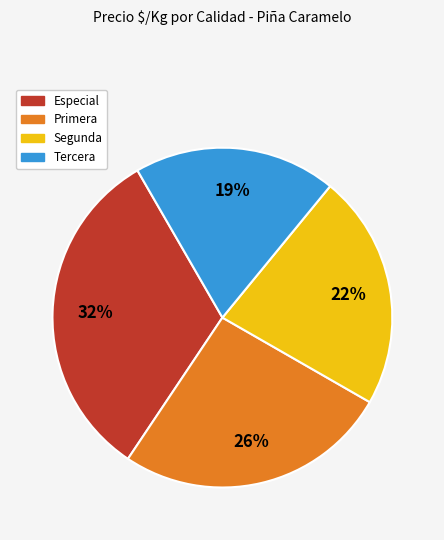

Rank the categories by value from highest to lowest.

Especial, Primera, Segunda, Tercera